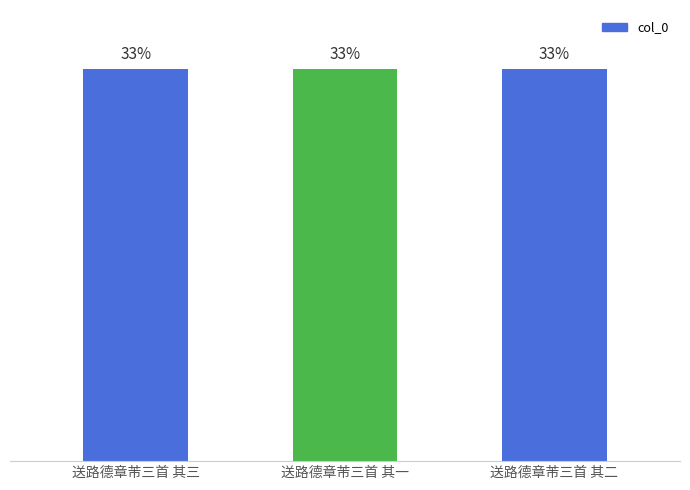

Are the bars horizontal?

No